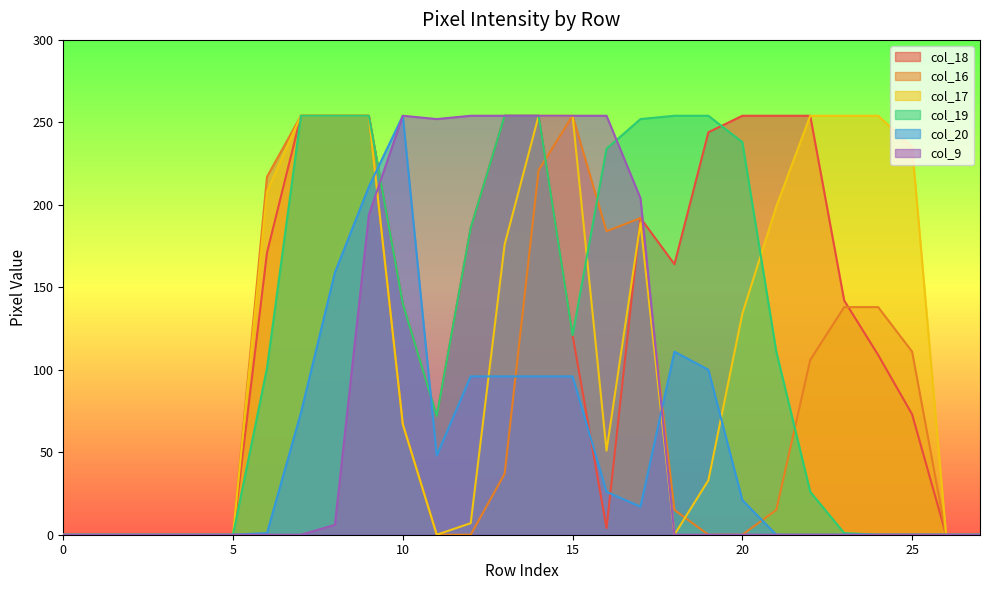

Is it true that col_18 equals 121 at 15?

True